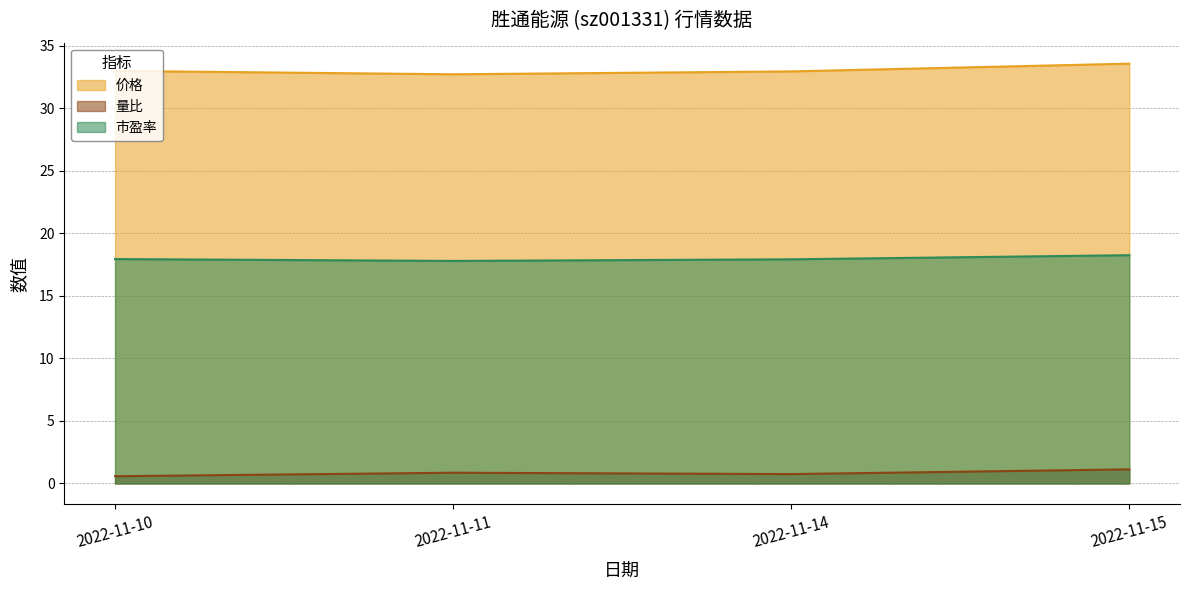

List the labels in order of 价格 value, smallest first.

2022-11-11, 2022-11-14, 2022-11-10, 2022-11-15